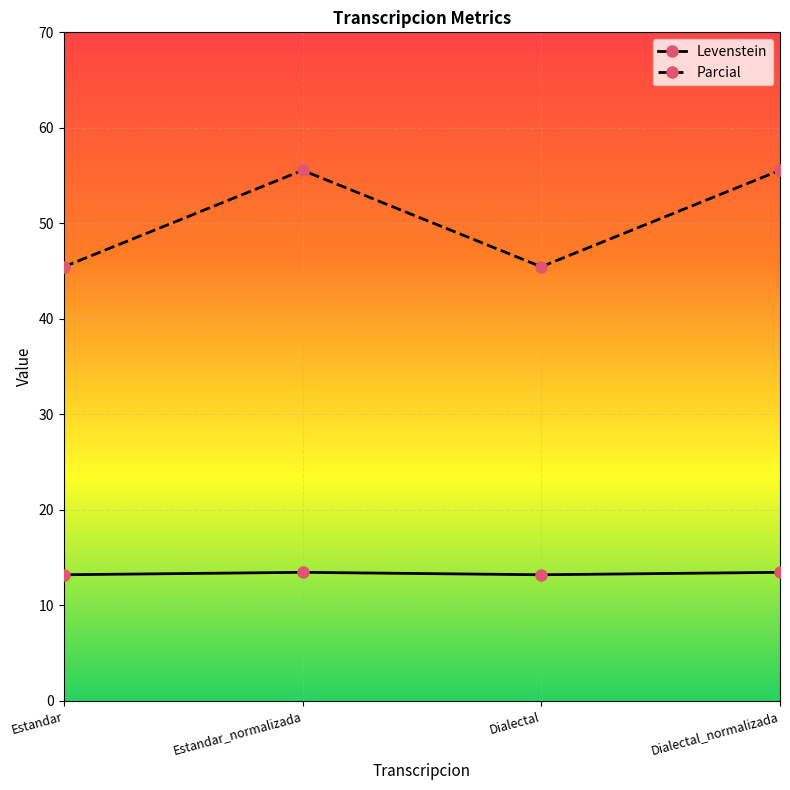

What value does the Levenstein series have at Estandar_normalizada?

13.5